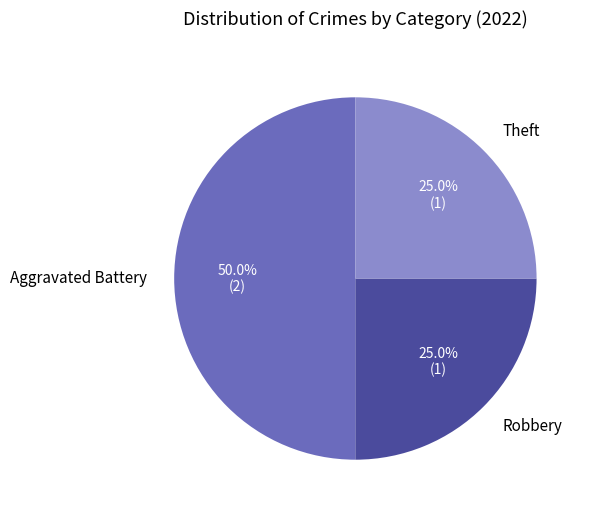

What percentage is the Robbery slice, to the nearest percent?

25%